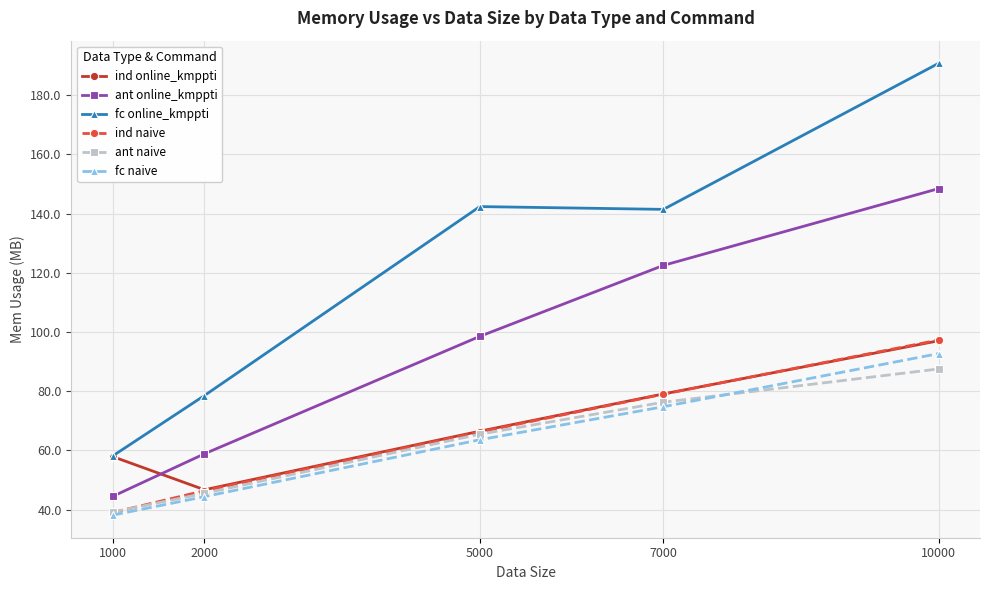

How many lines are shown in the chart?

6